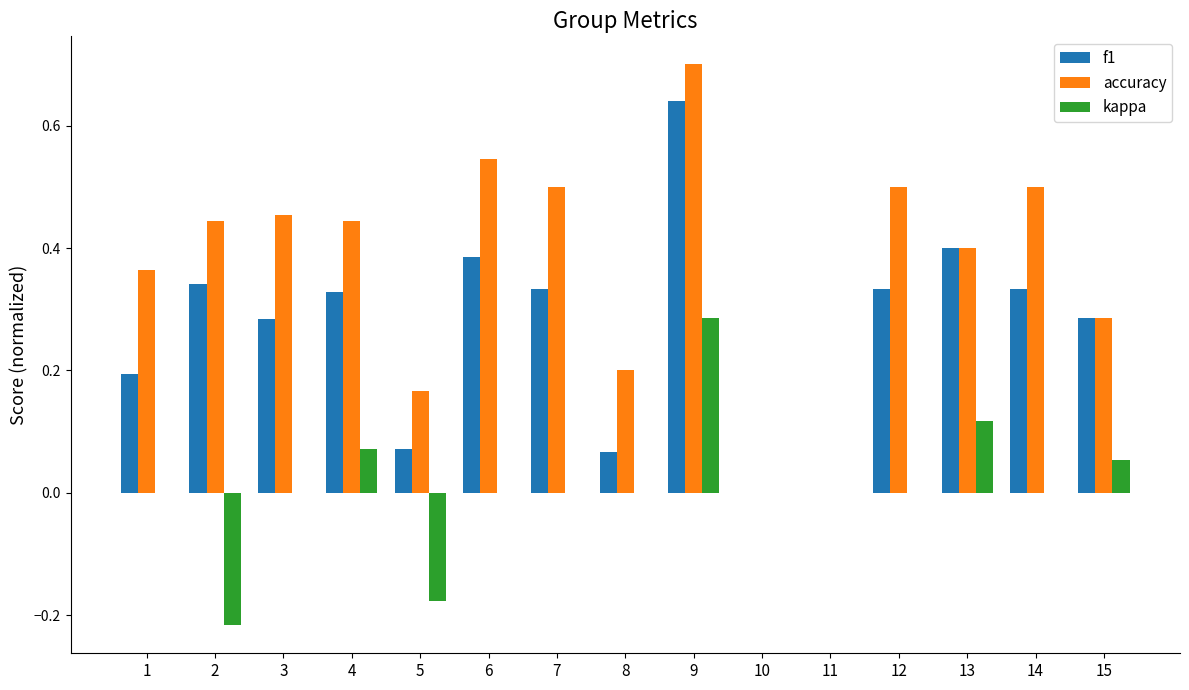

What is the sum of all accuracy values?

5.5